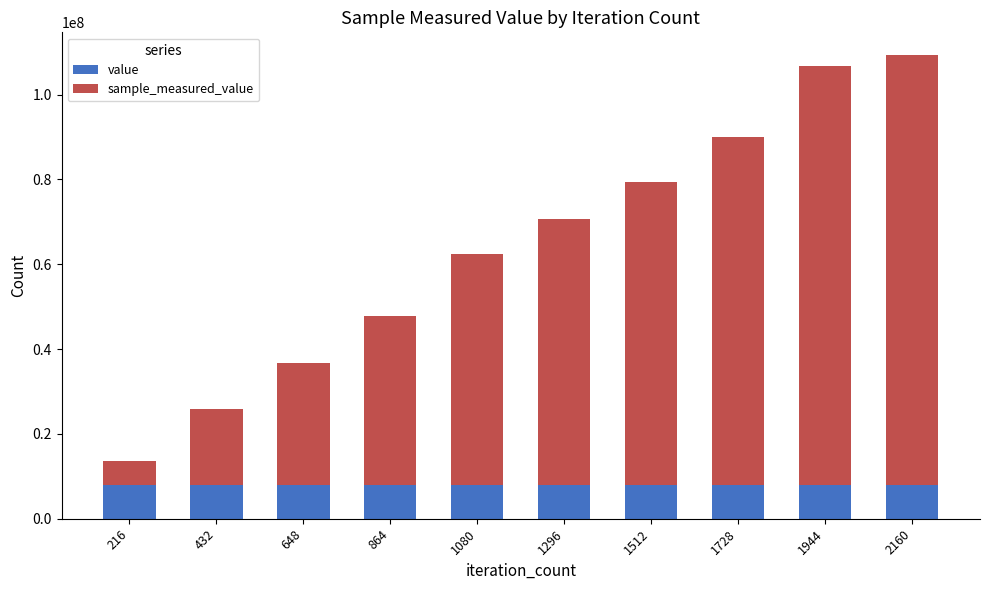

What is the total value across all series at 432?

25961414